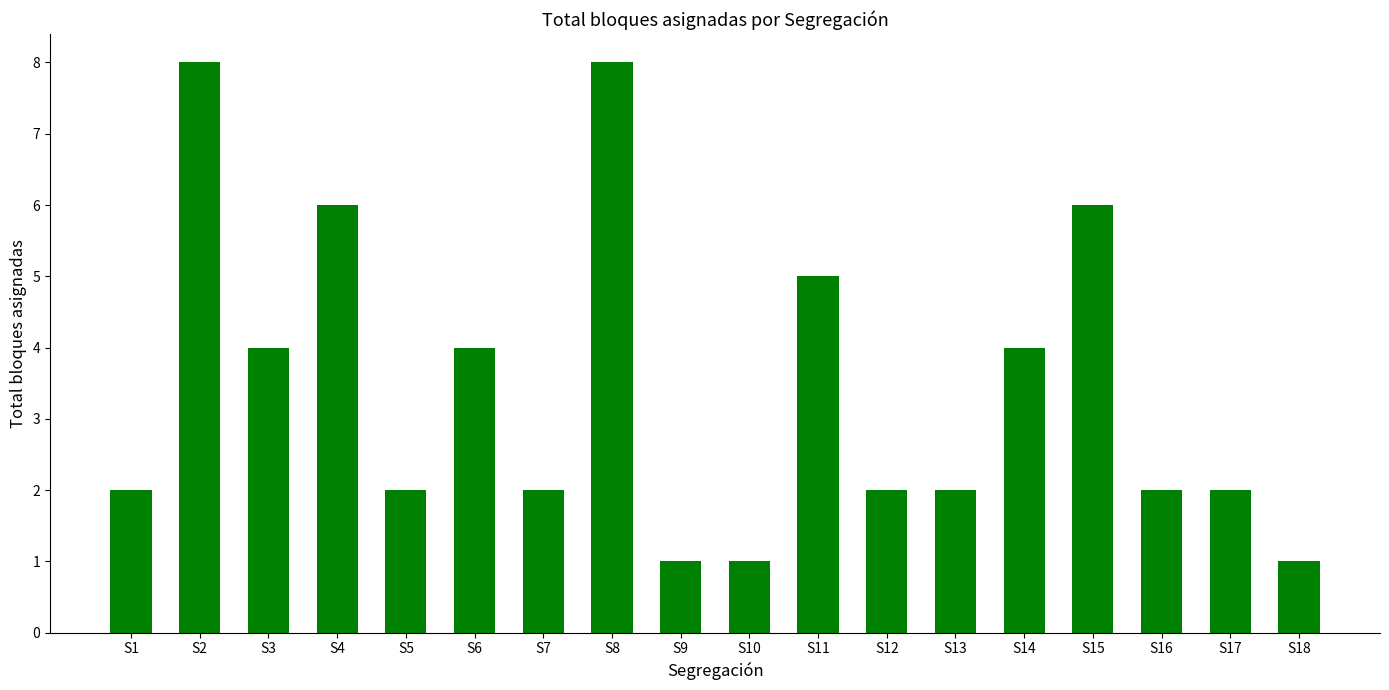

What is the sum of all values?

62